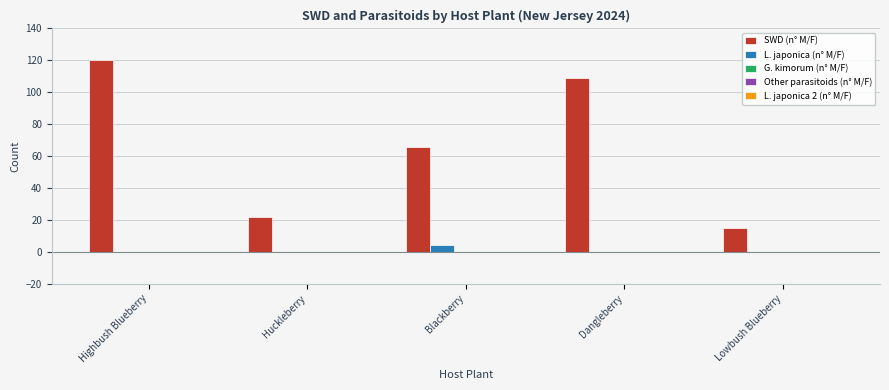

Which series has the largest total across all categories?

SWD (n° M/F)